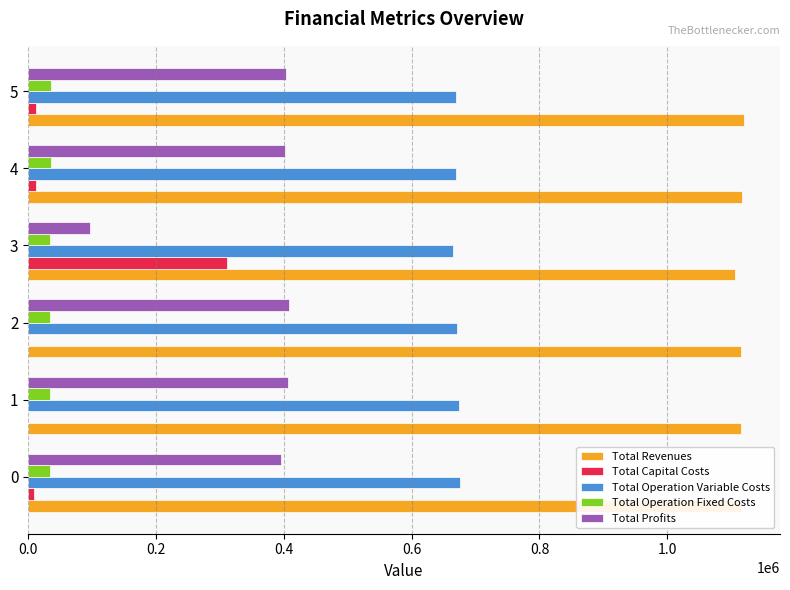

The value of Total Revenues at 1 is 1641655.6. True or false?

False